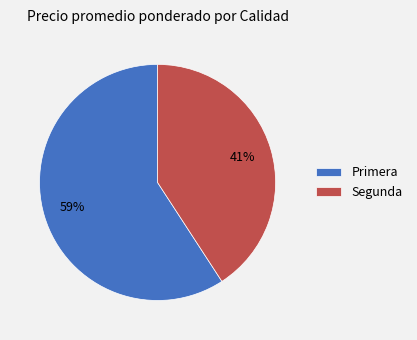

To the nearest percent, what is the difference between the Primera and Segunda slice percentages?

18%